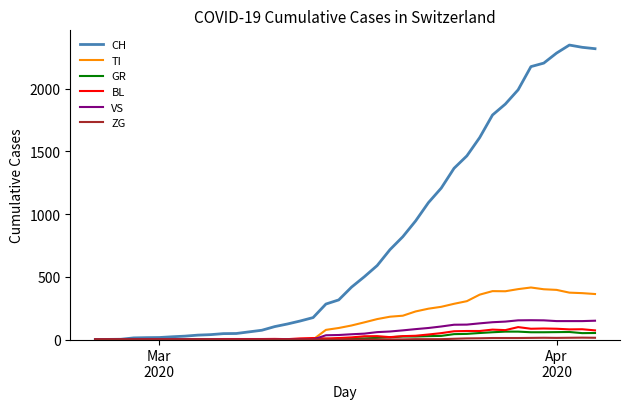

What is the sum of all CH values?

31611